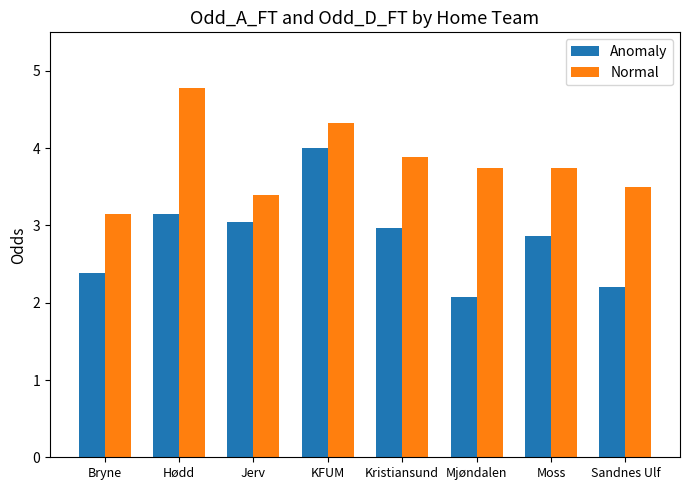

What are all the series names shown in the legend?

Anomaly, Normal